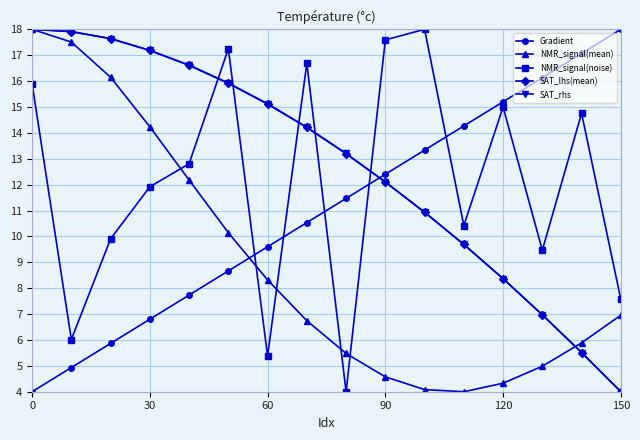

What is the value of the SAT_lhs(mean) point at the 14th from the left?

7.0